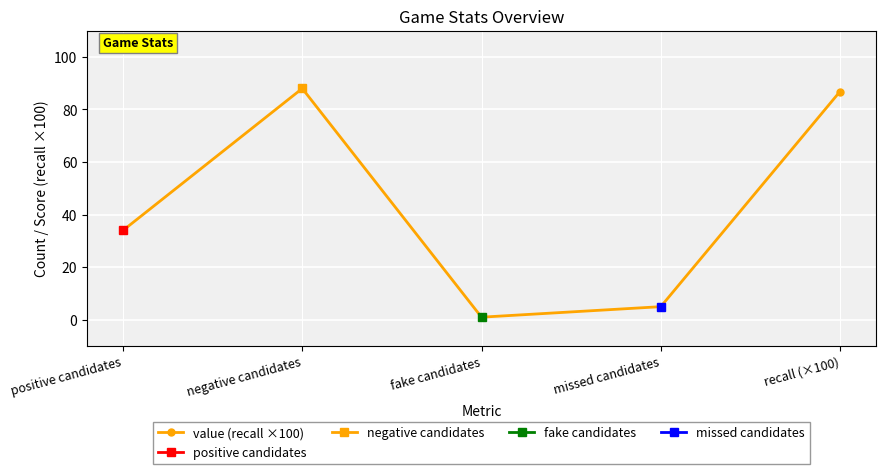

List the labels in order of value, largest first.

negative candidates, recall (×100), positive candidates, missed candidates, fake candidates